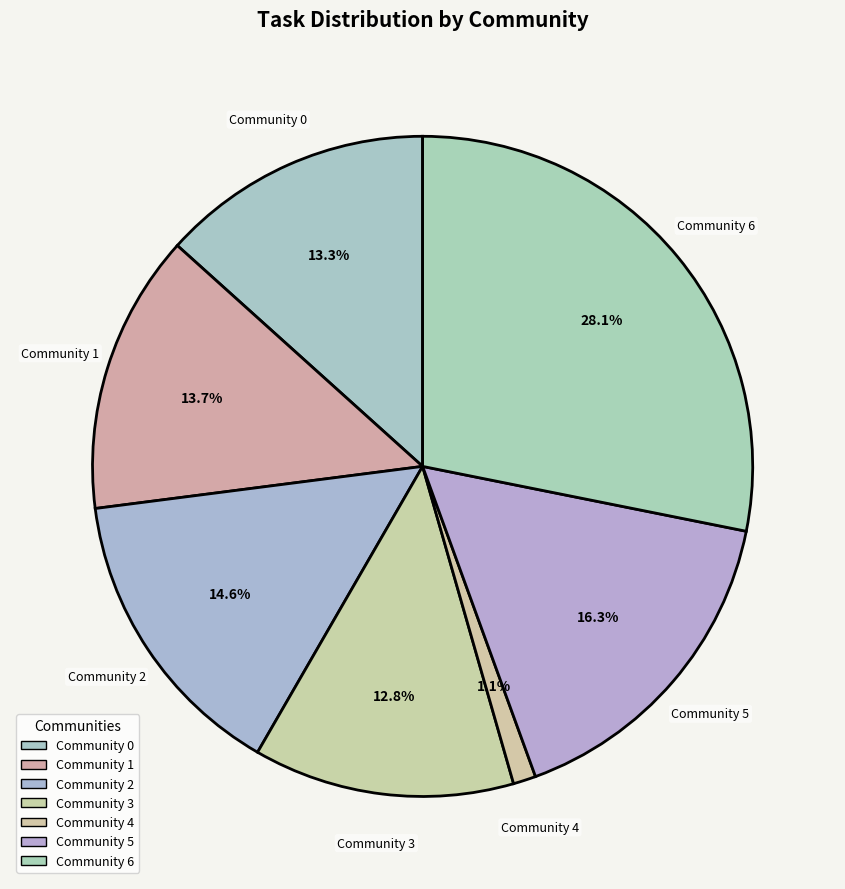

To the nearest percent, what percentage of the pie is Community 0?

13%